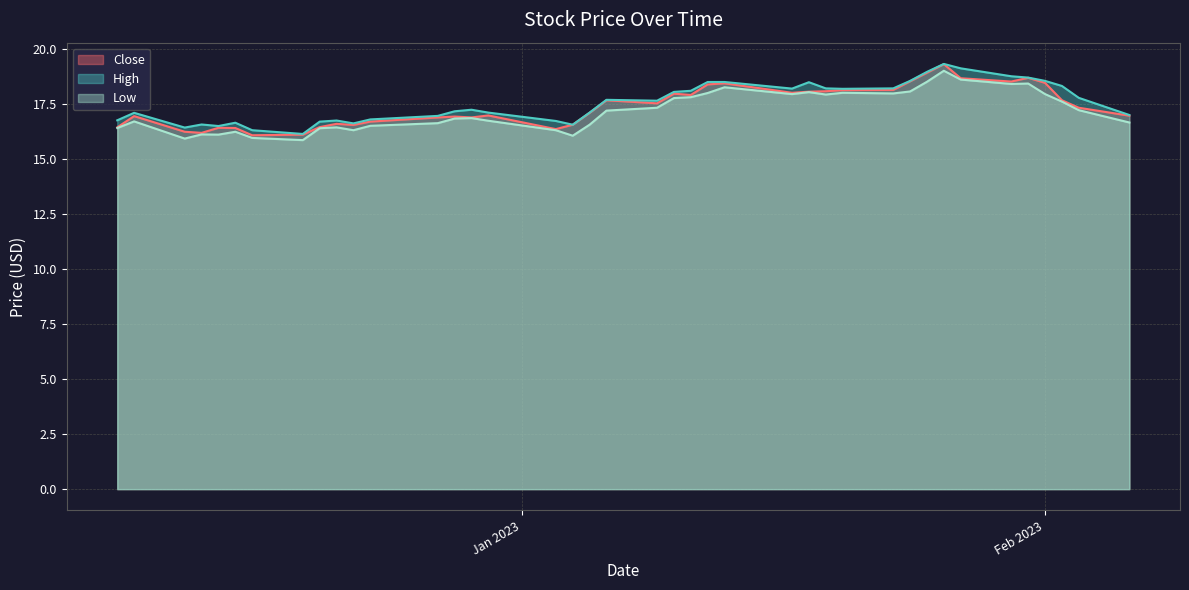

Between 2023-01-10 and 2023-01-26, which series saw the biggest shift?

Close